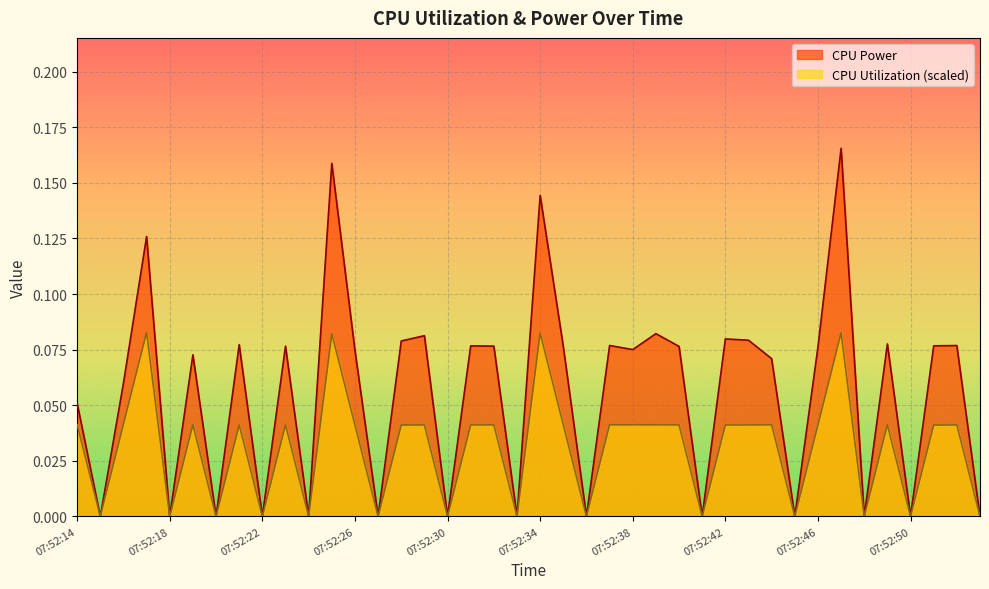

Which series has the largest range (max minus min)?

CPU Power